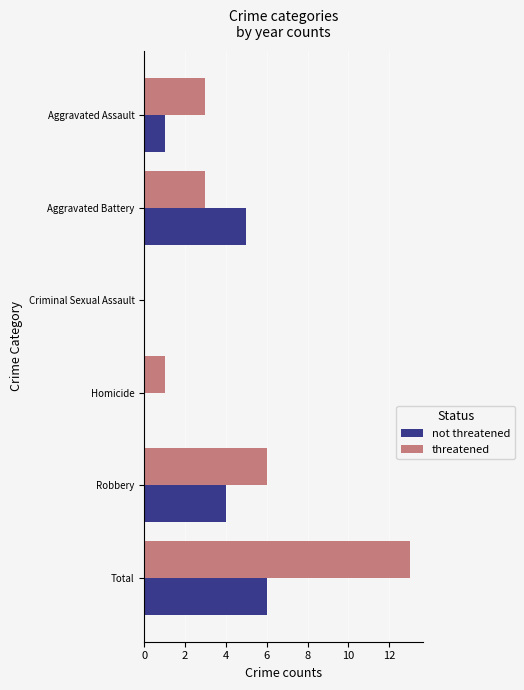

Which series has the largest total across all categories?

threatened